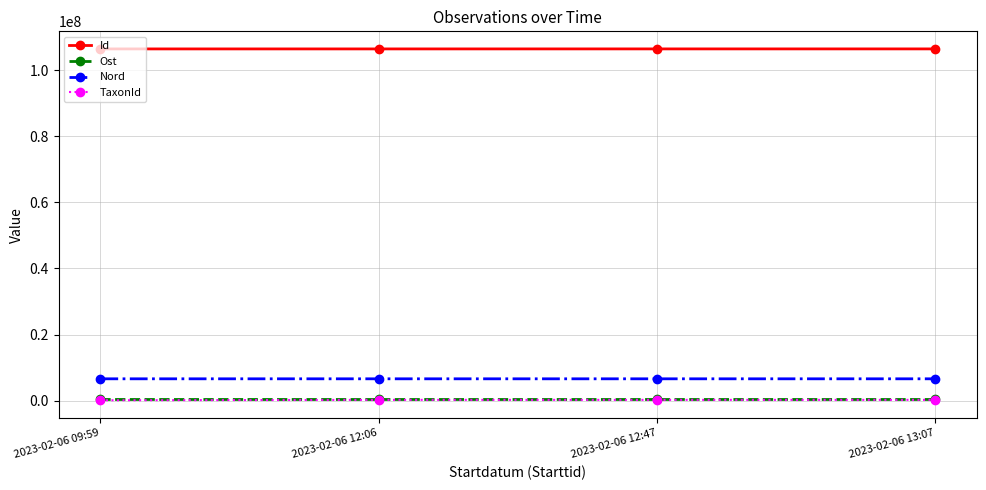

What is the total value across all series at 2023-02-06 13:07?

113641096.8